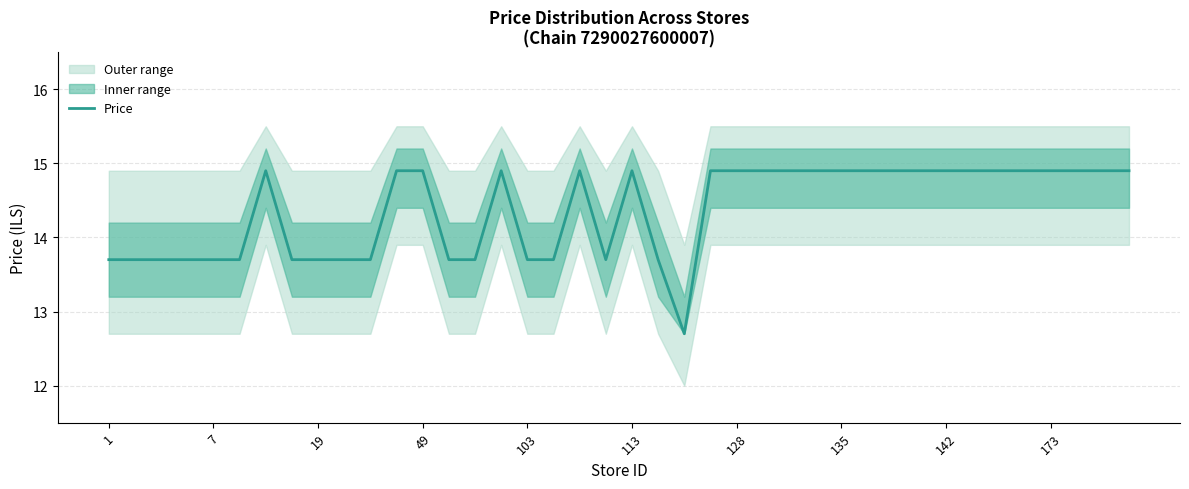

The value of Price at 1 is 9.1. True or false?

False